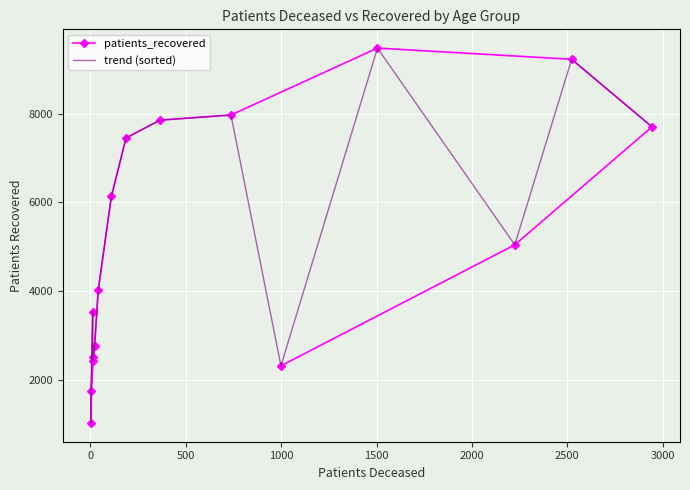

True or false: patients_recovered has a value of 2784 at 9.

False